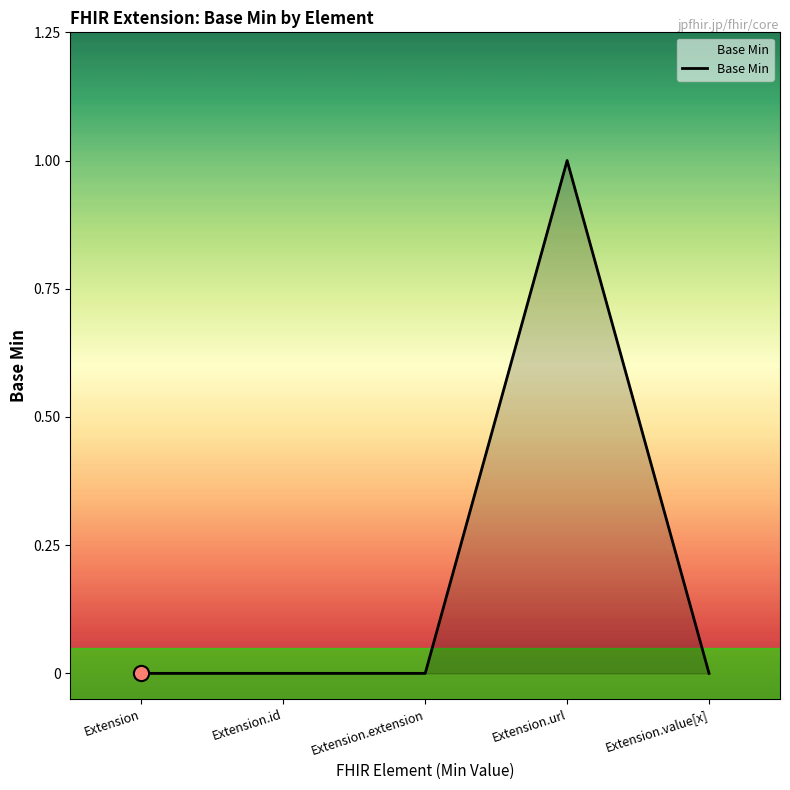

Which has a higher value, Extension or Extension.url?

Extension.url